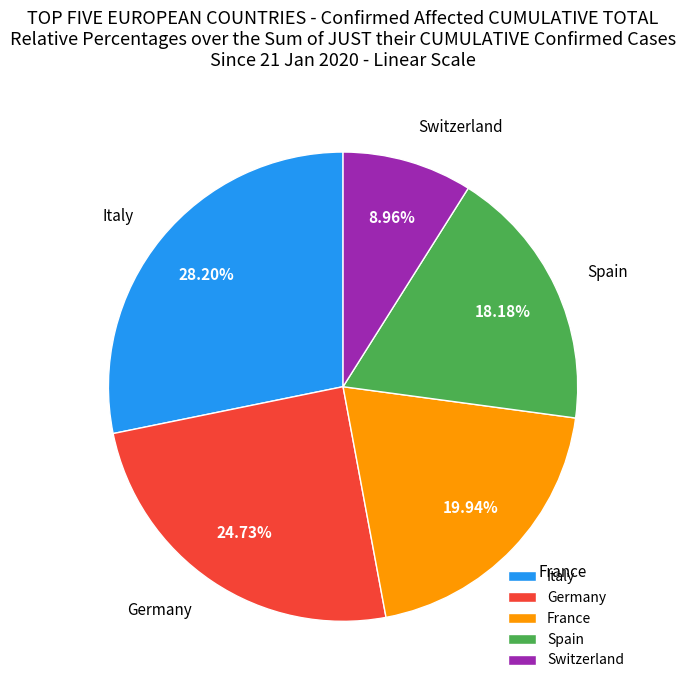

Is Switzerland the majority of the pie?

No